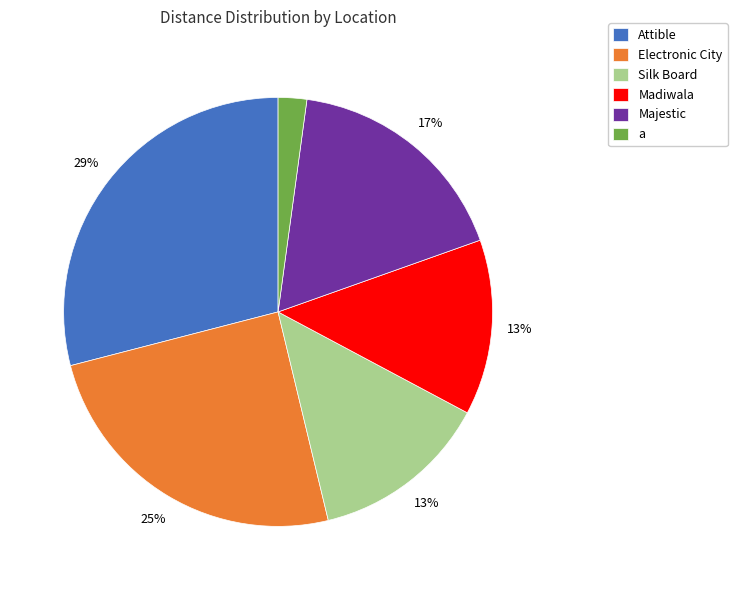

Is it true that Electronic City is 10% of the pie?

False